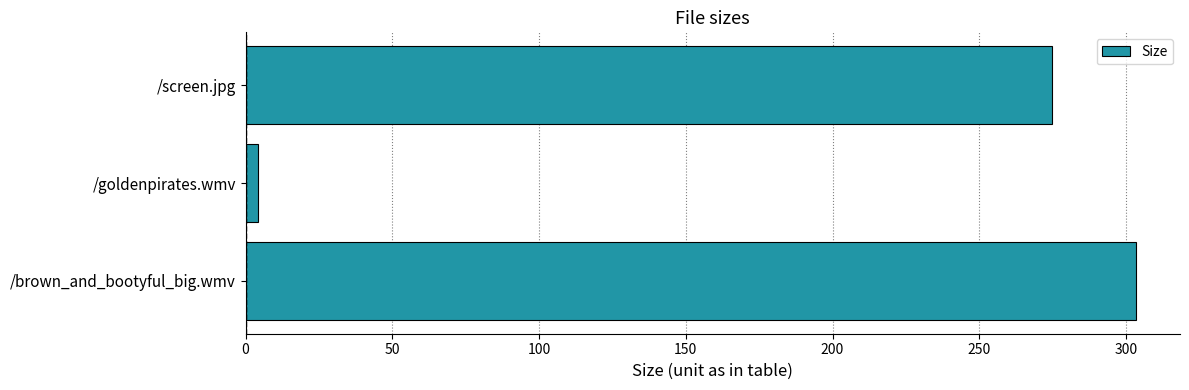

The value at /screen.jpg is 274.8. True or false?

True